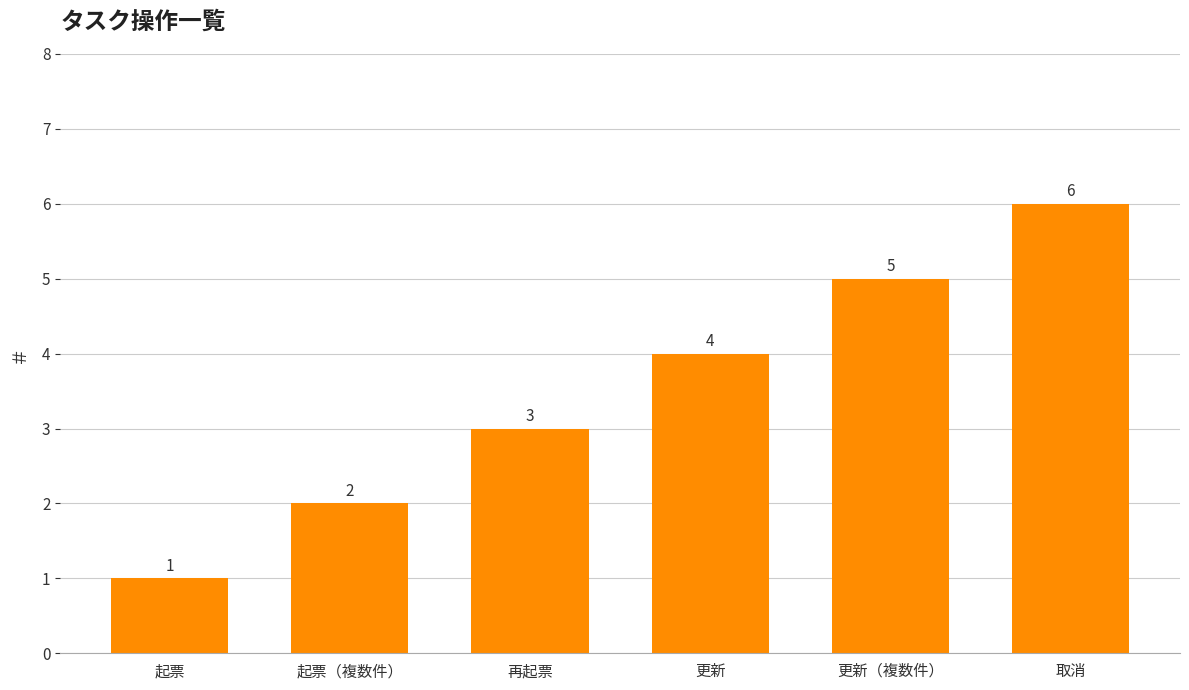

Read the value at 取消.

6